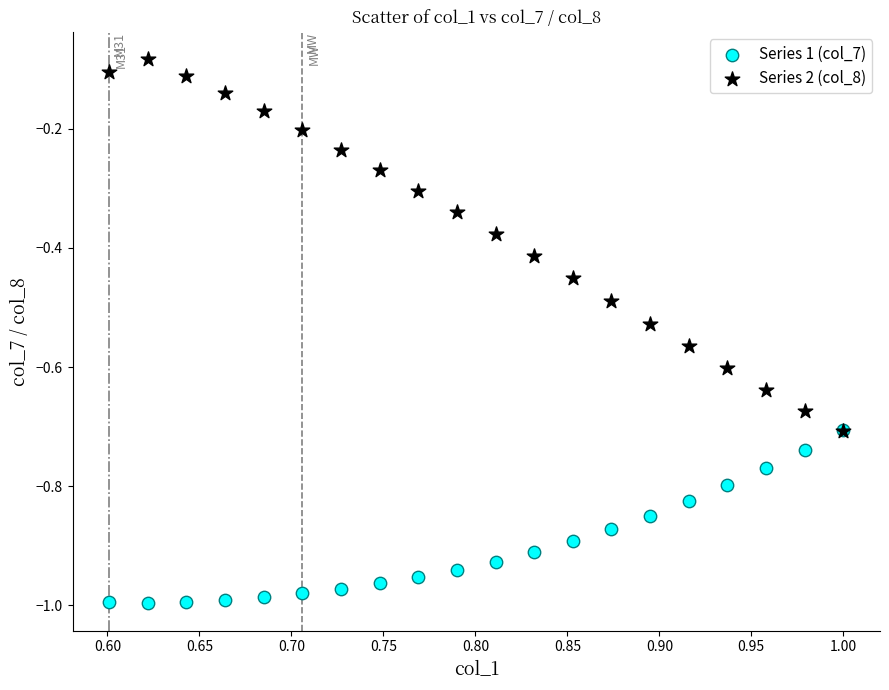

Which series reaches the minimum Y coordinate?

Series 1 (col_7)